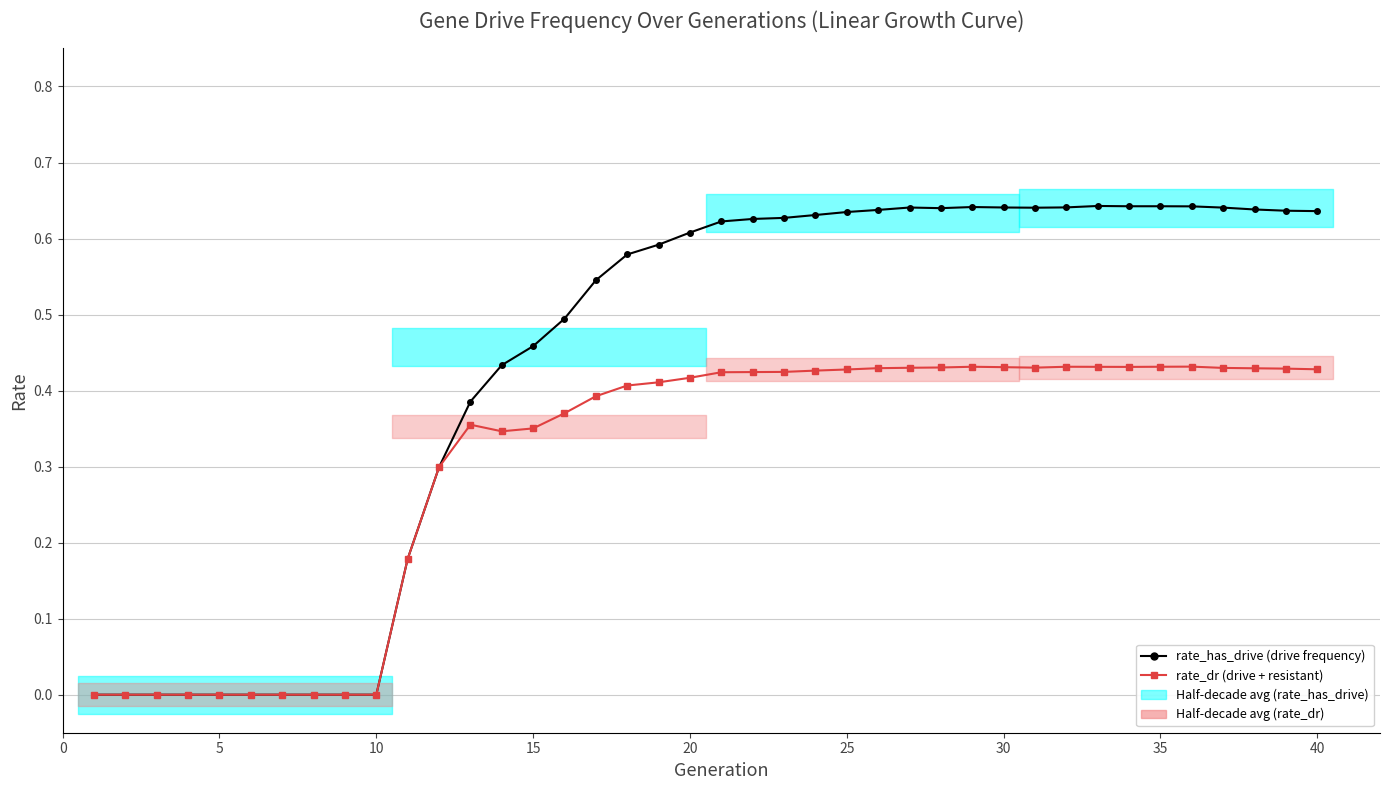

Does the chart have visible grid lines?

Yes